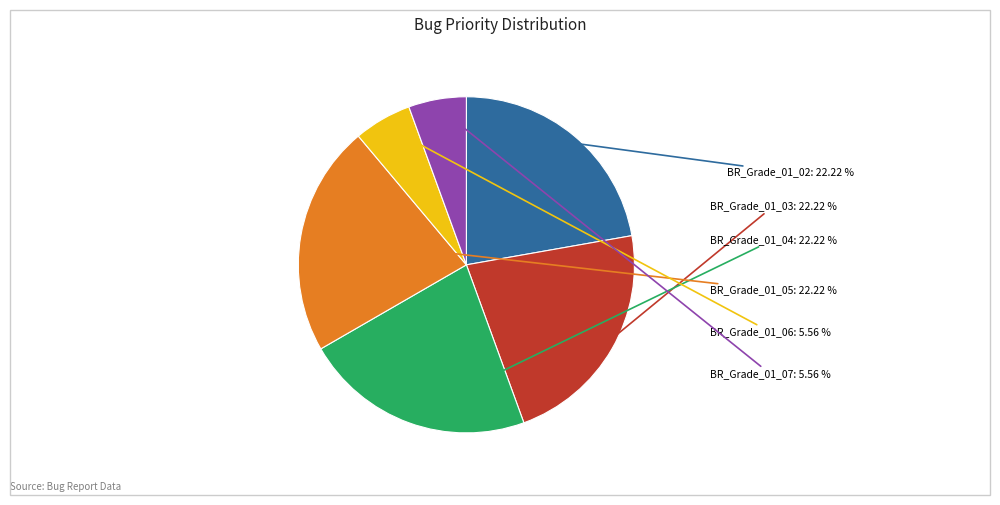

True or false: BR_Grade_01_04 accounts for 22% of the total.

True